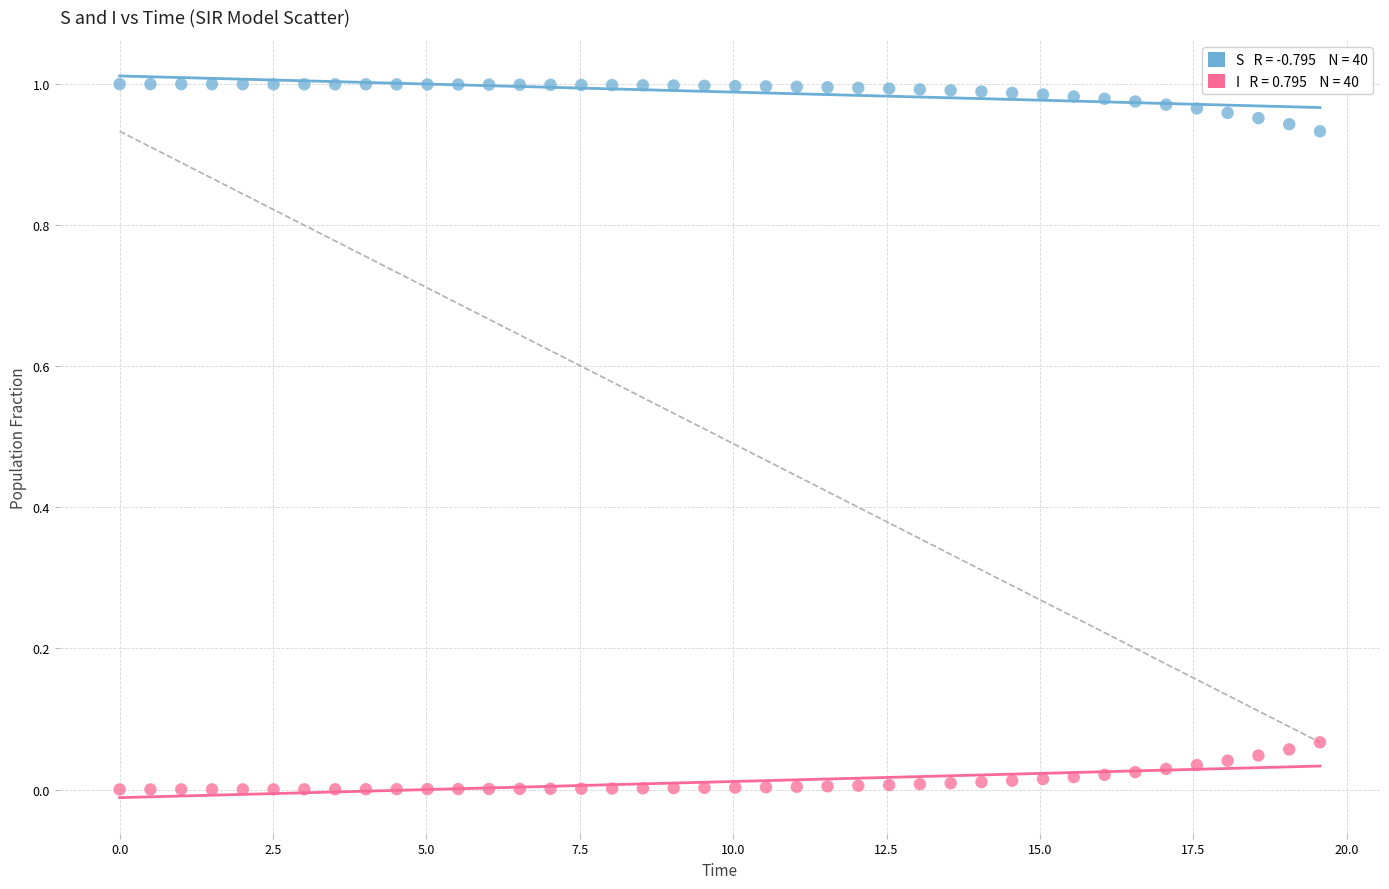

How many data points are displayed?

80